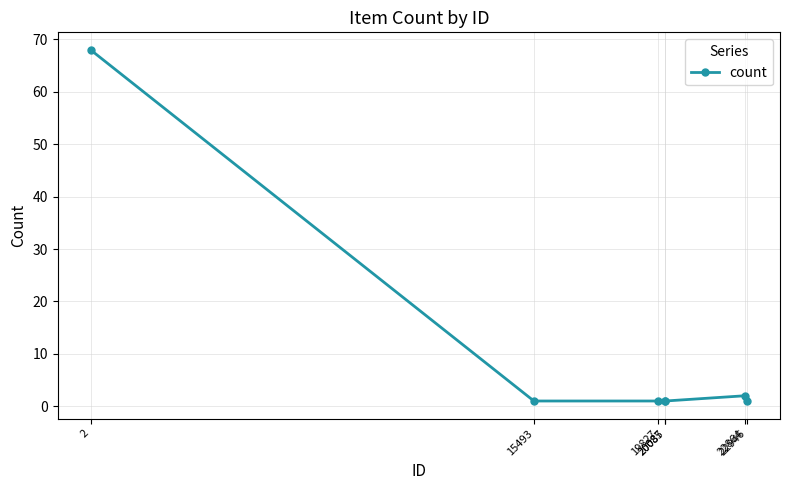

Reading left to right, transcribe all the data shown in this chart.

68	1	1	1	1	2	1